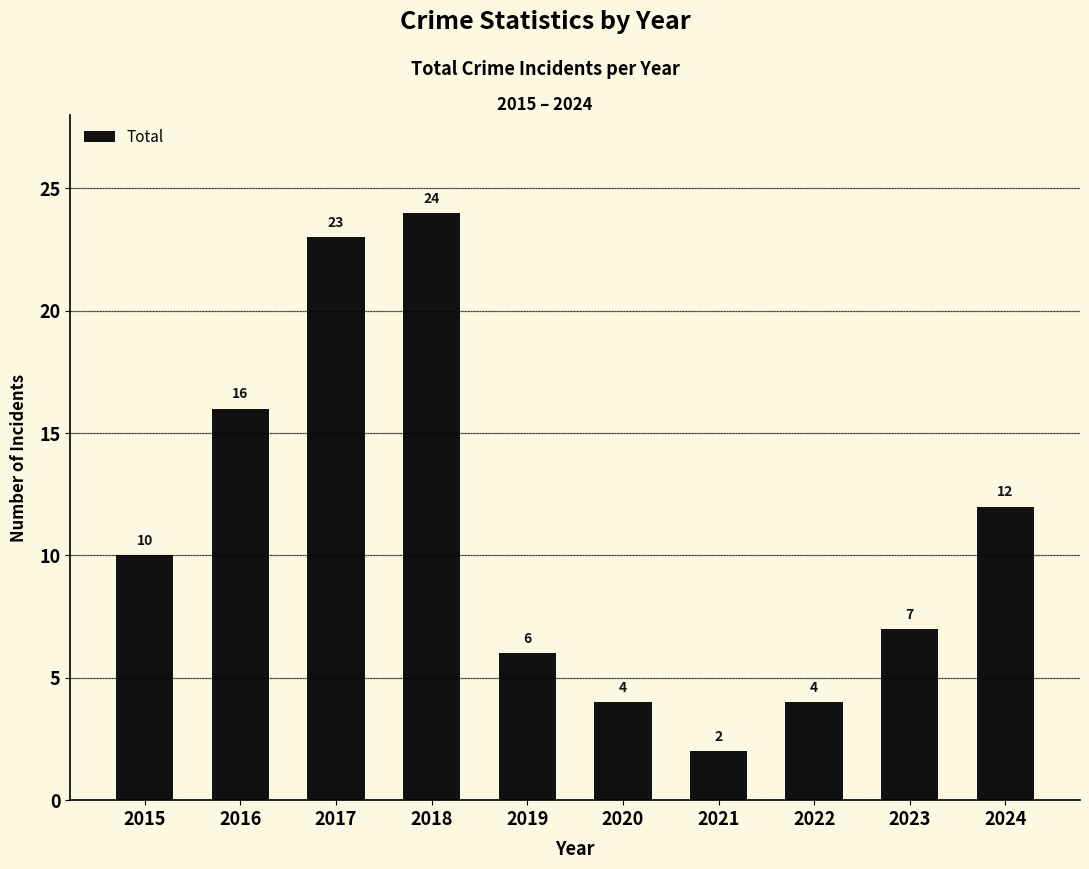

What is the average value?

11